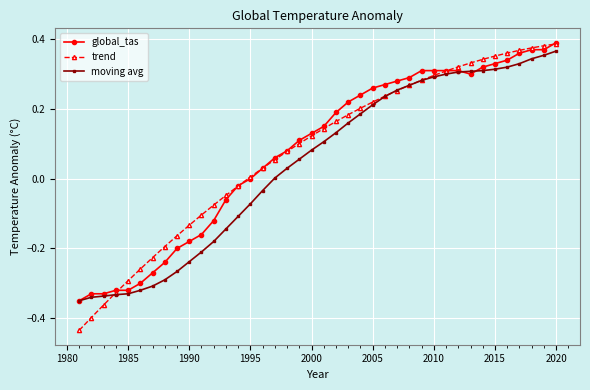

Which series has the largest range (max minus min)?

trend